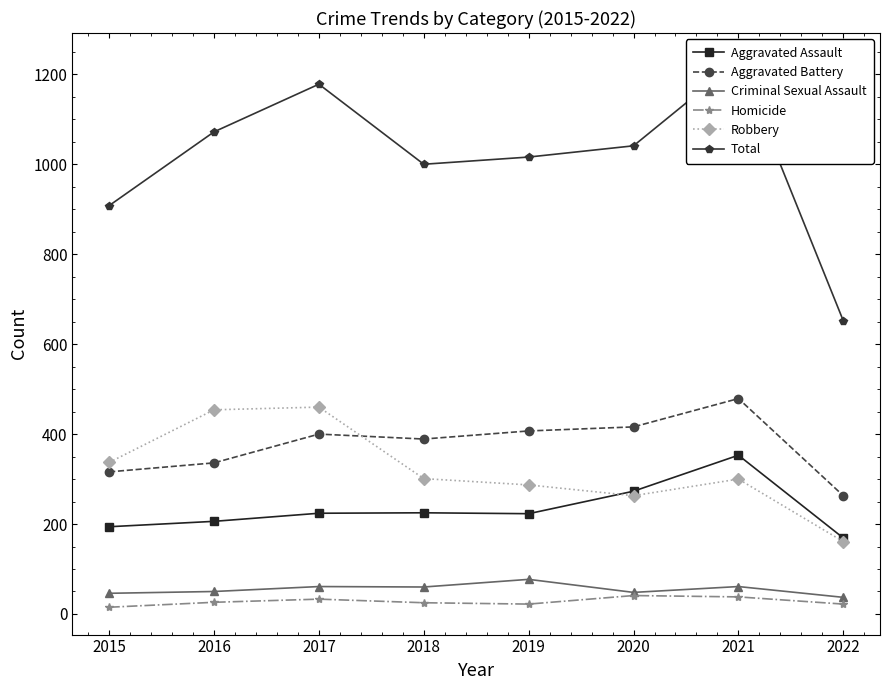

What is the value of the Aggravated Assault point at the 6th from the left?

273